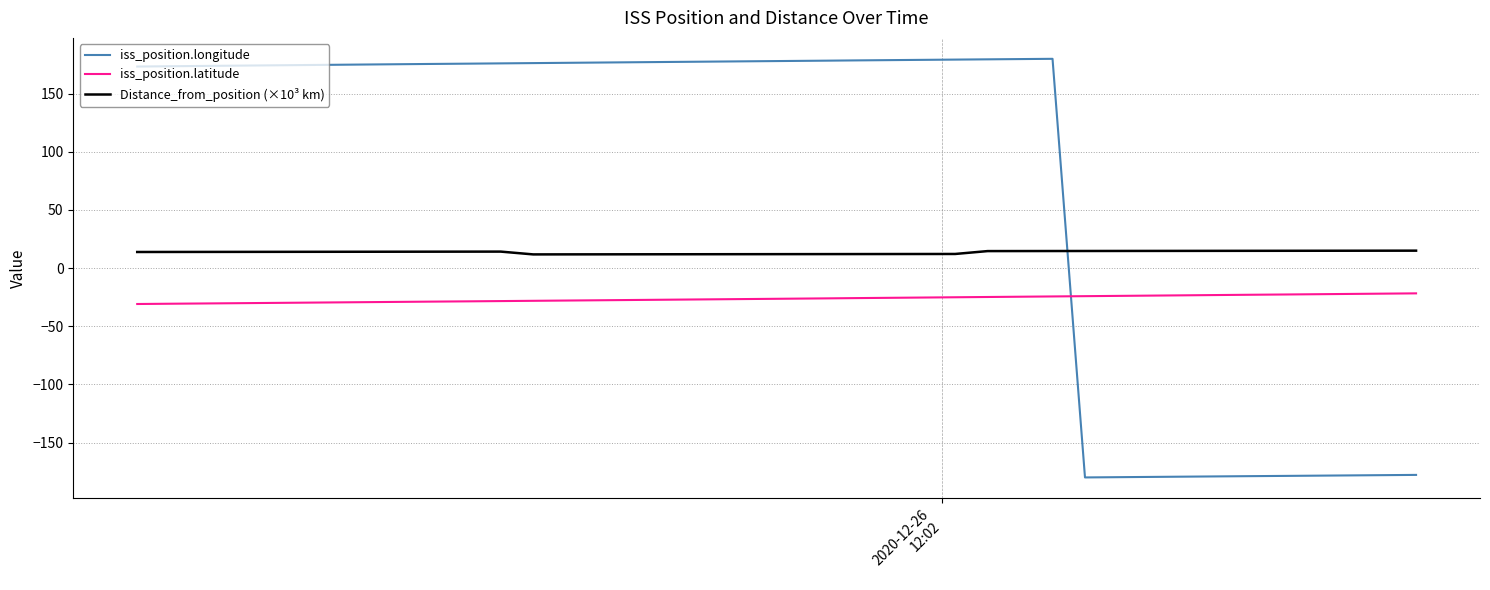

Rank the series by their average value, from lowest to highest.

iss_position.latitude, Distance_from_position (×10³ km), iss_position.longitude